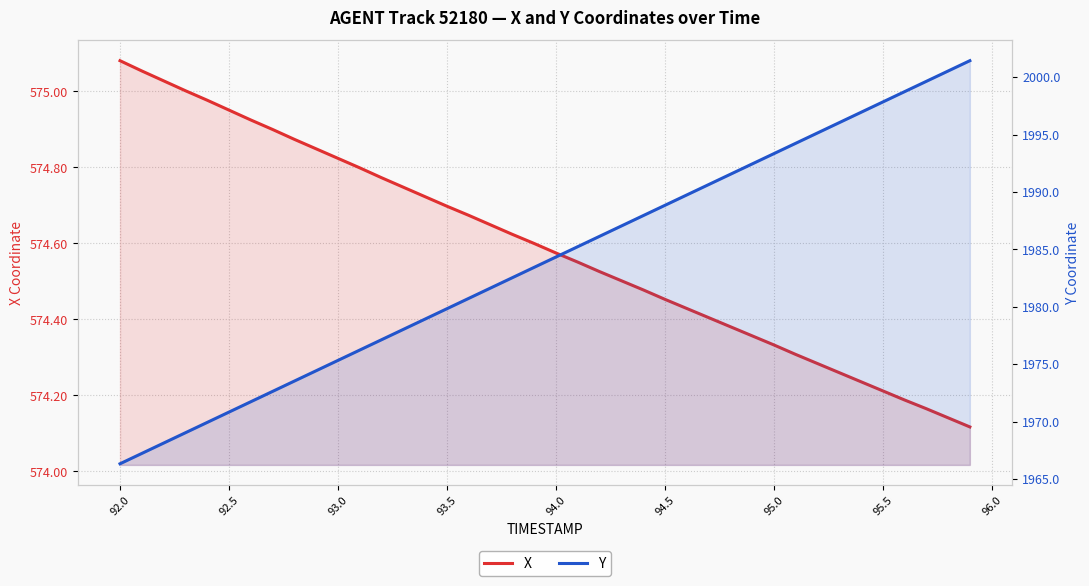

Count the number of categories in the chart.

40